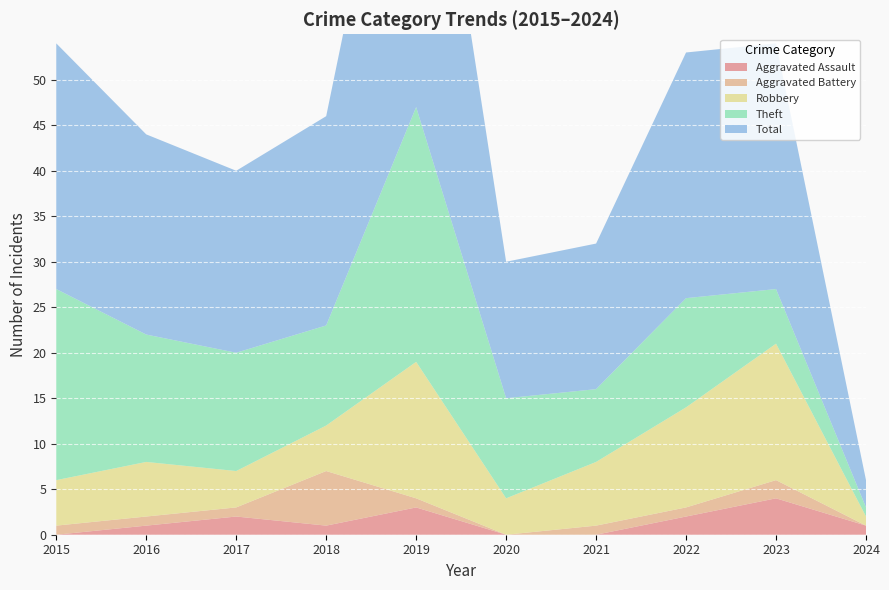

Reading left to right, what are all the values shown in this chart?

Aggravated Assault: 2015=0	2016=1	2017=2	2018=1	2019=3	2020=0	2021=0	2022=2	2023=4	2024=1
Aggravated Battery: 2015=1	2016=1	2017=1	2018=6	2019=1	2020=0	2021=1	2022=1	2023=2	2024=0
Robbery: 2015=5	2016=6	2017=4	2018=5	2019=15	2020=4	2021=7	2022=11	2023=15	2024=1
Theft: 2015=21	2016=14	2017=13	2018=11	2019=28	2020=11	2021=8	2022=12	2023=6	2024=1
Total: 2015=27	2016=22	2017=20	2018=23	2019=47	2020=15	2021=16	2022=27	2023=27	2024=3